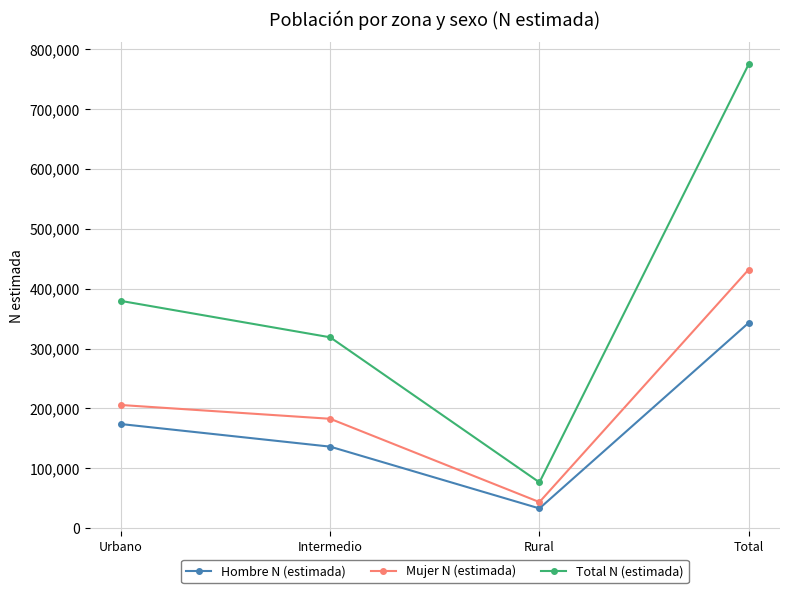

Is the value of Hombre N (estimada) at Urbano greater than the value of Total N (estimada) at Rural?

Yes